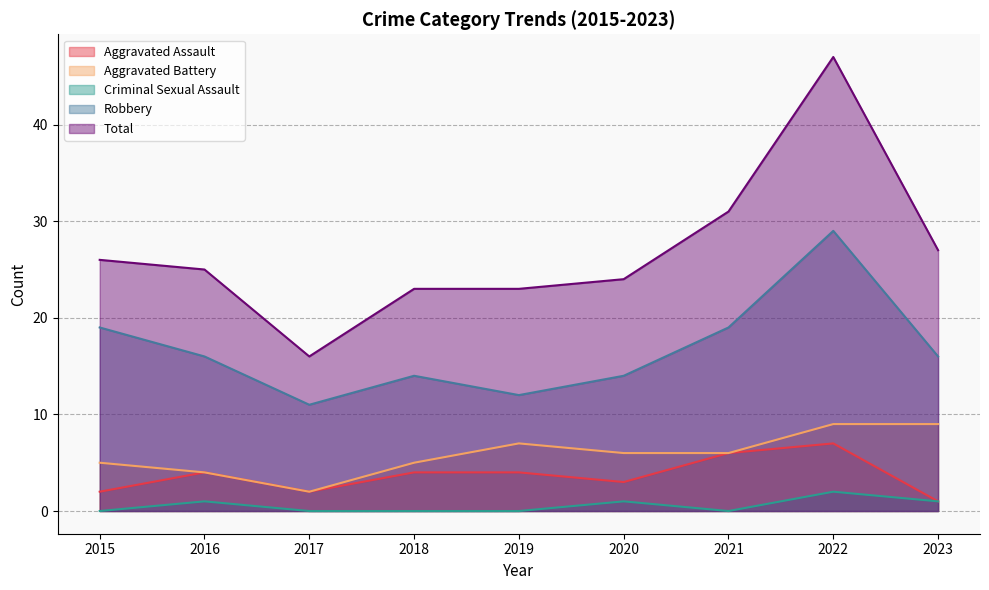

What are all the series names shown in the legend?

Aggravated Assault, Aggravated Battery, Criminal Sexual Assault, Robbery, Total